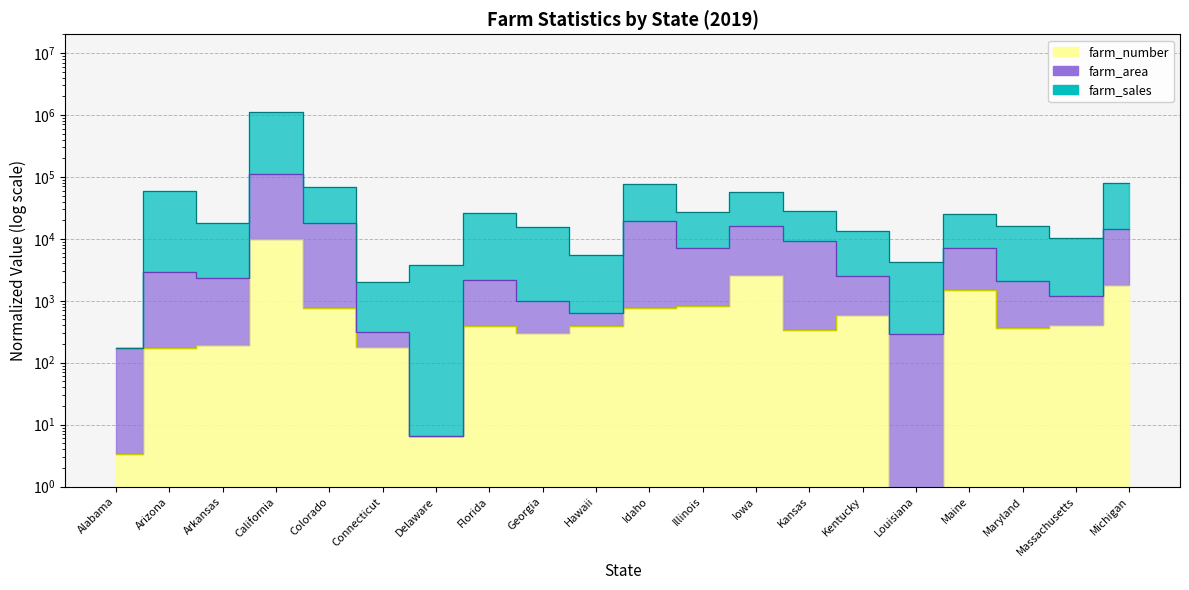

At which category does the chart reach its minimum across all series?

Louisiana